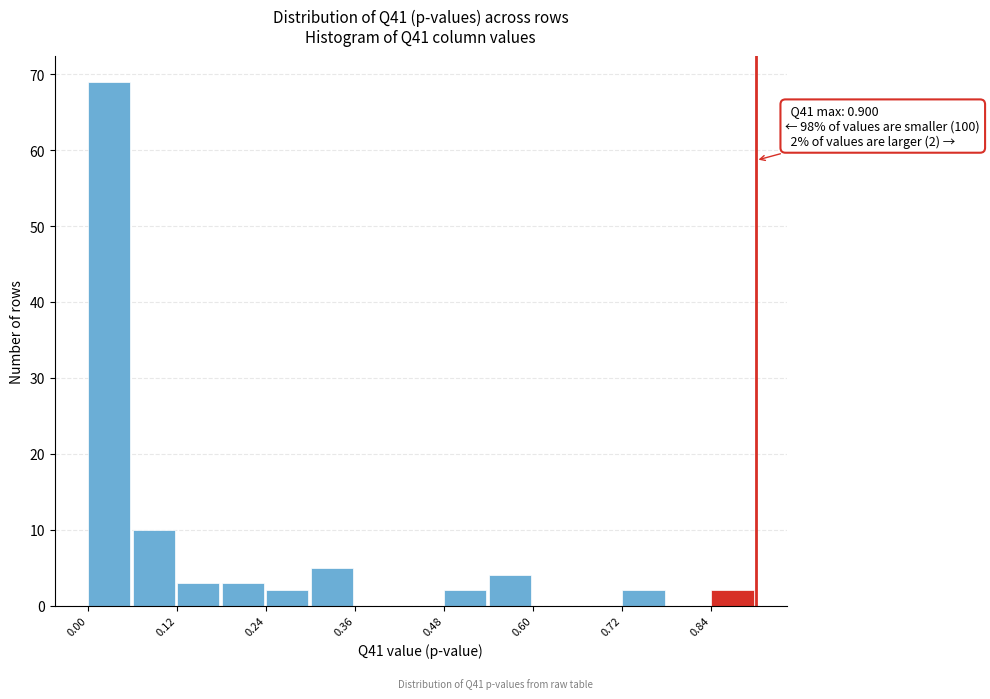

Around what value on the x-axis is the tallest bar? Give the approximate position of its centre, as read against the axis.

0.02